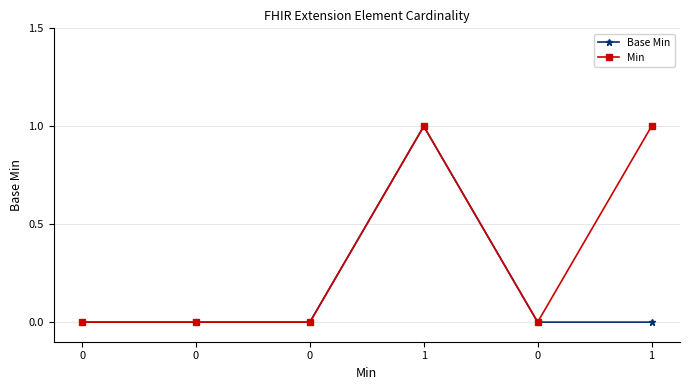

True or false: Min and Base Min cross at least once.

False